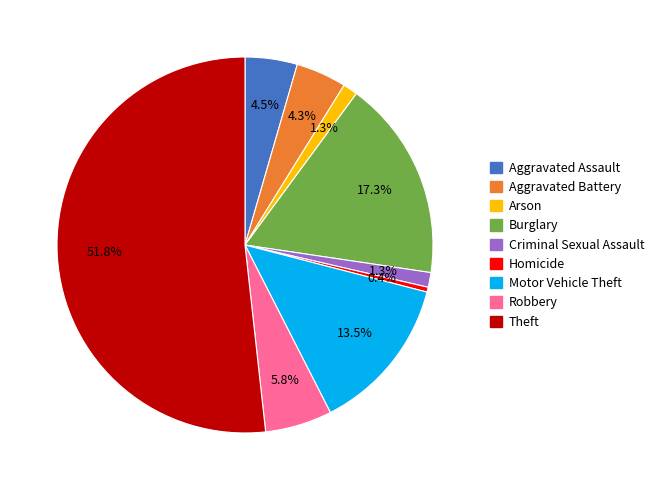

Which category has the biggest portion of the pie?

Theft